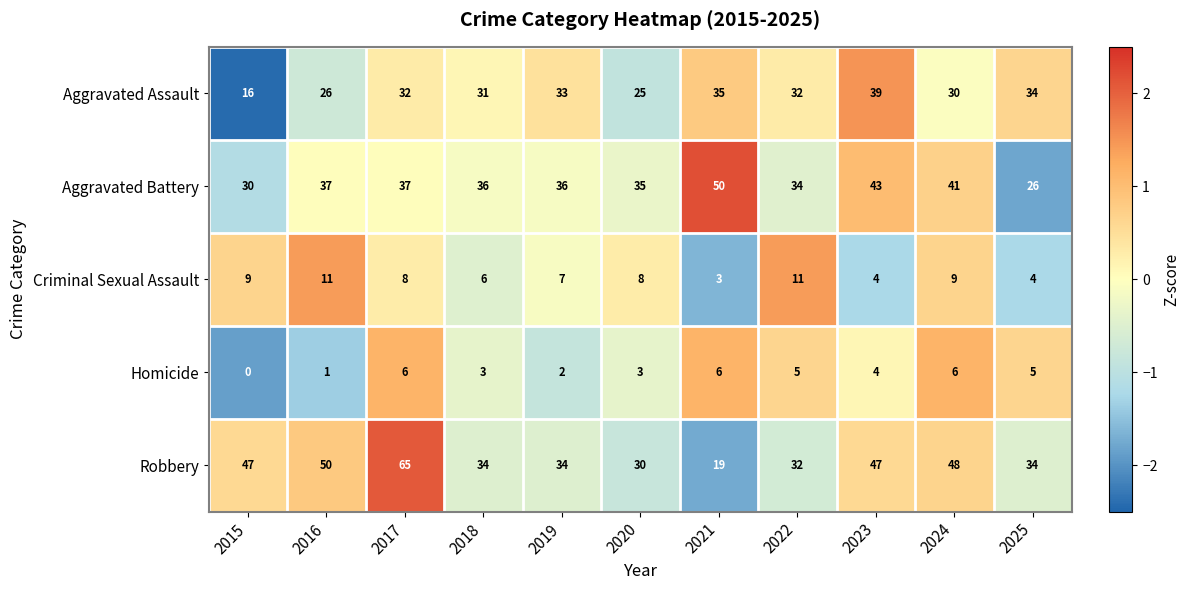

At how many categories does at least one series exceed 5?

11